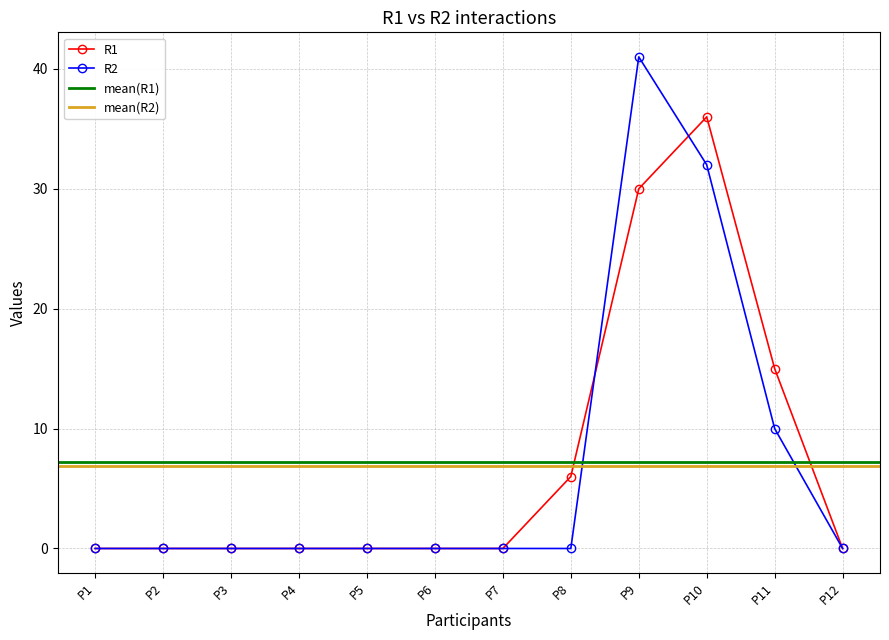

What is the highest value of the R2 series?

41